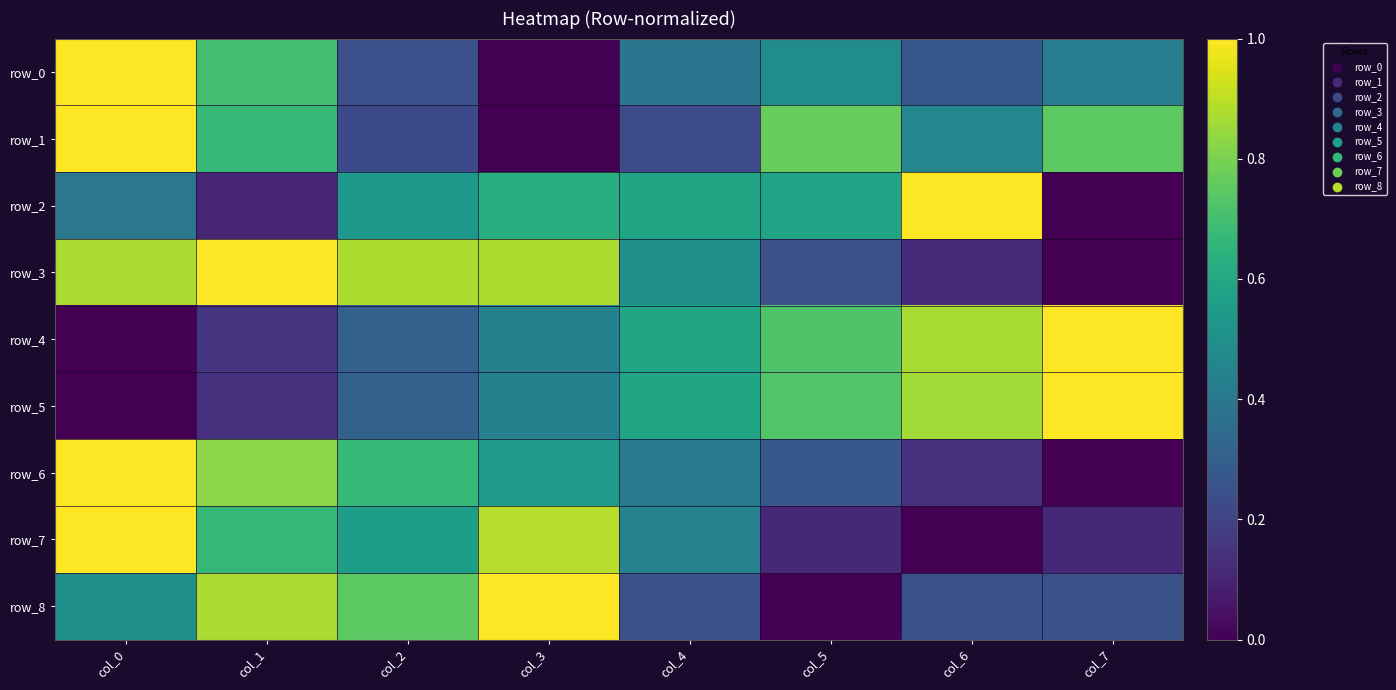

What is the spread (max minus min) of values at col_2?

0.7